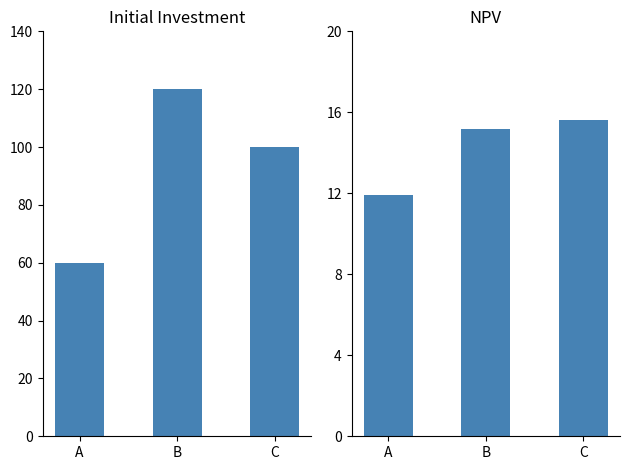

True or false: Initial Investment has a value of 188.3 at B.

False